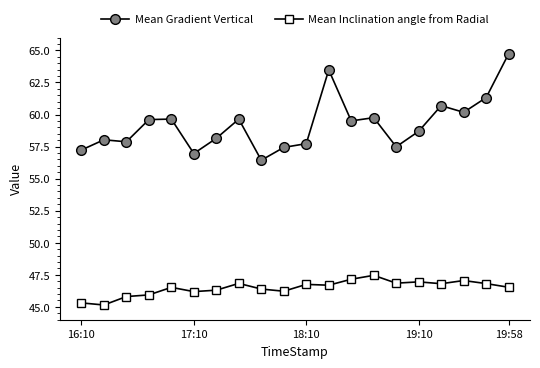

True or false: Mean Gradient Vertical and Mean Inclination angle from Radial intersect in this chart.

False